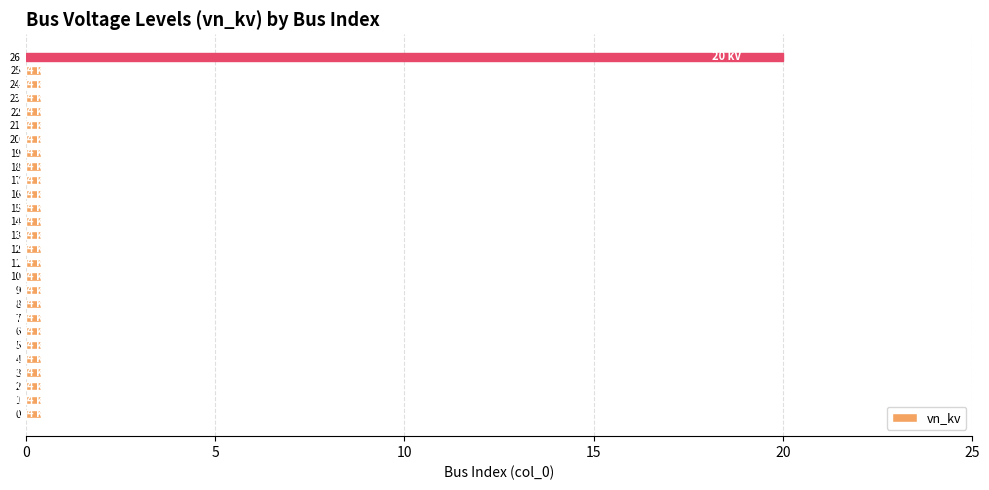

Read the value at 14.

0.4